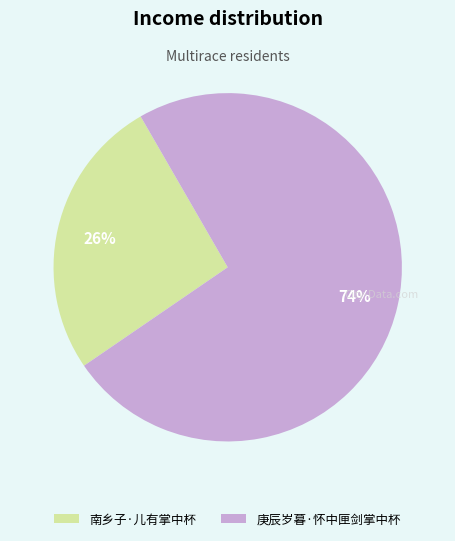

Is the sum of 南乡子·儿有掌中杯 and 庚辰岁暮·怀中匣剑掌中杯 greater than half?

Yes